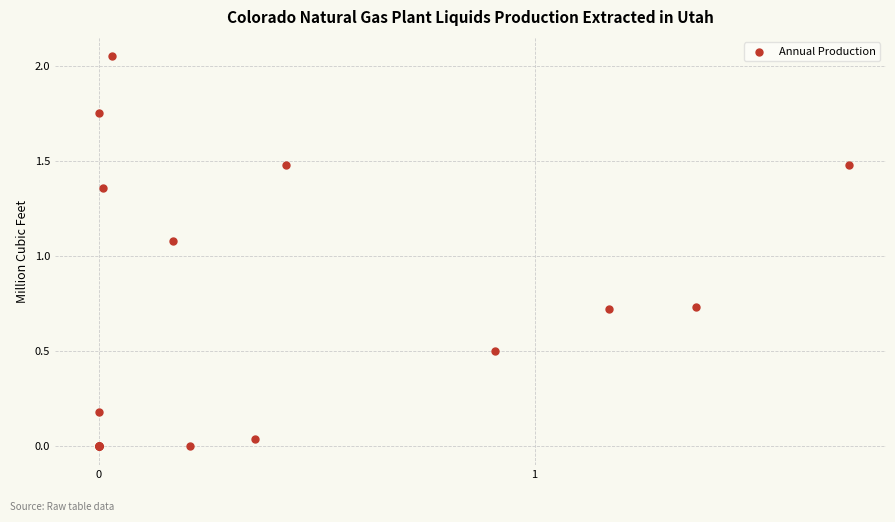

What Y value in the scatter plot is closest to 1?

1.1